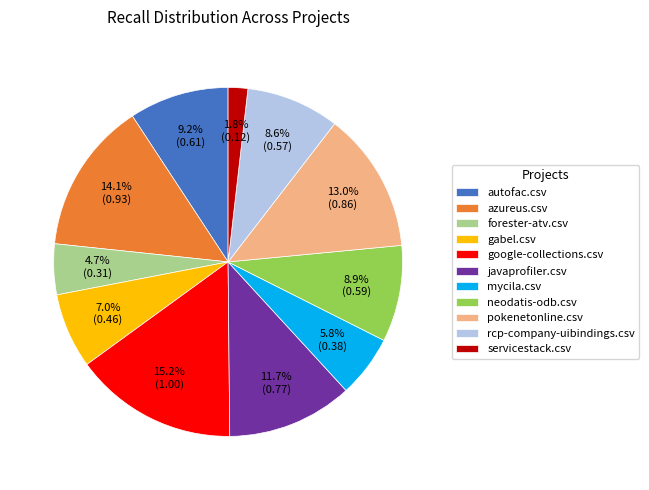

Combined, do rcp-company-uibindings.csv and neodatis-odb.csv account for over 50%?

No